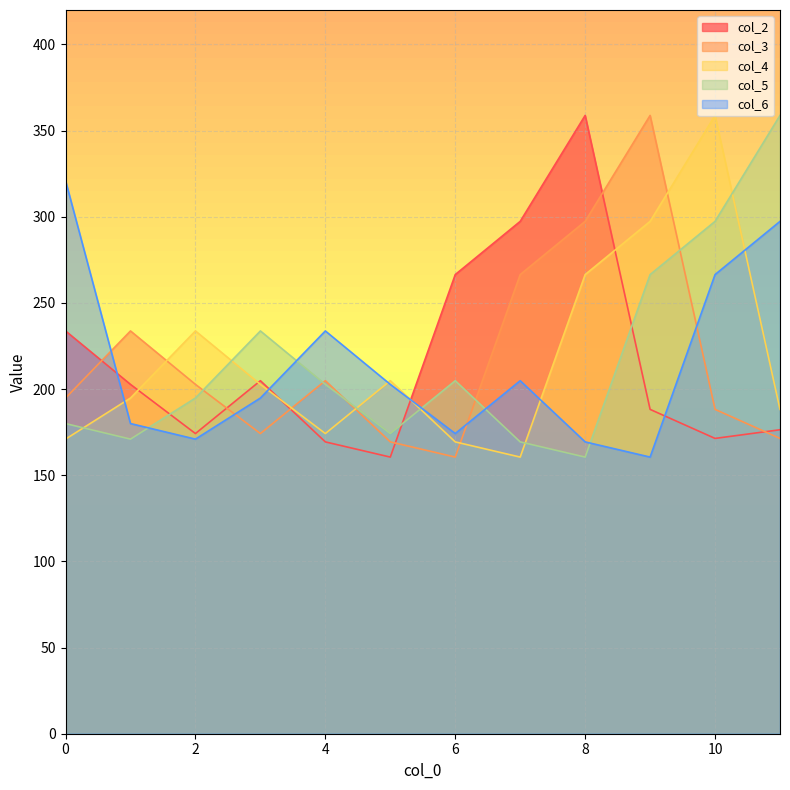

What is the average value of the col_3 series?

218.5